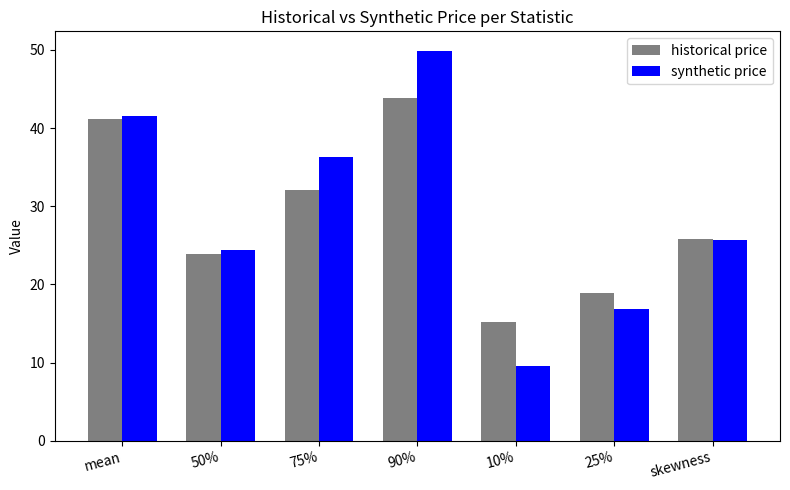

Which category has the lowest value across all series?

10%